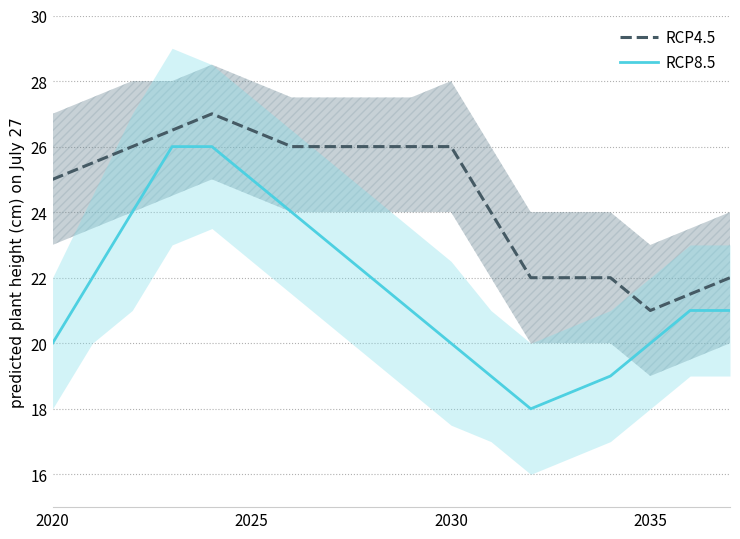

How many lines are shown in the chart?

2